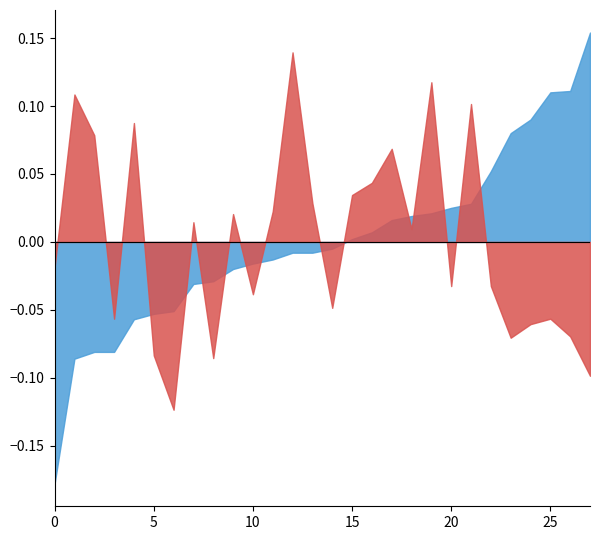

List the series in order of their peak value, highest first.

Opp_FG_Pct, FG_Pct